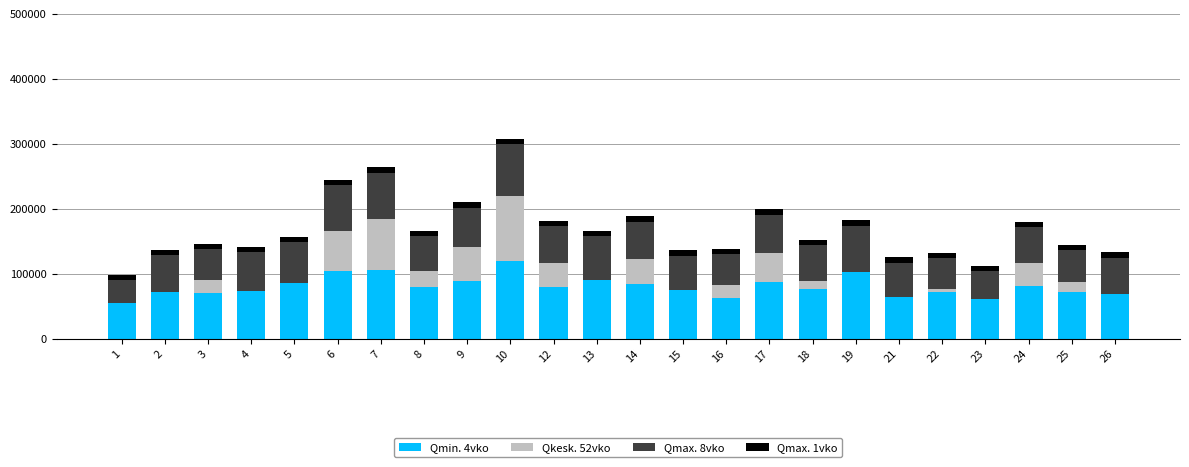

At which category is the sum across all series the highest?

10